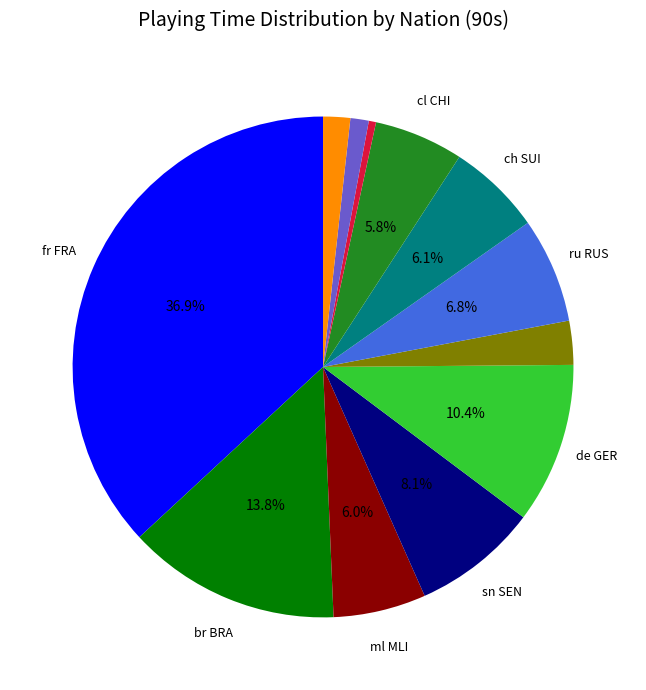

Is there a majority slice in this chart?

No